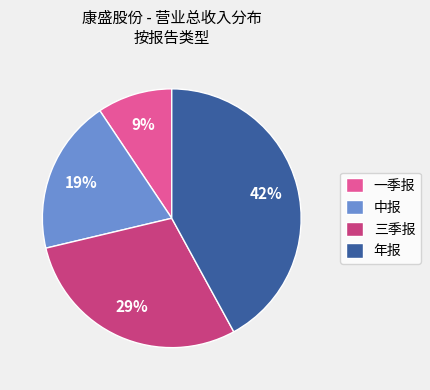

To the nearest percent, what is the difference between the 年报 and 一季报 slice percentages?

33%